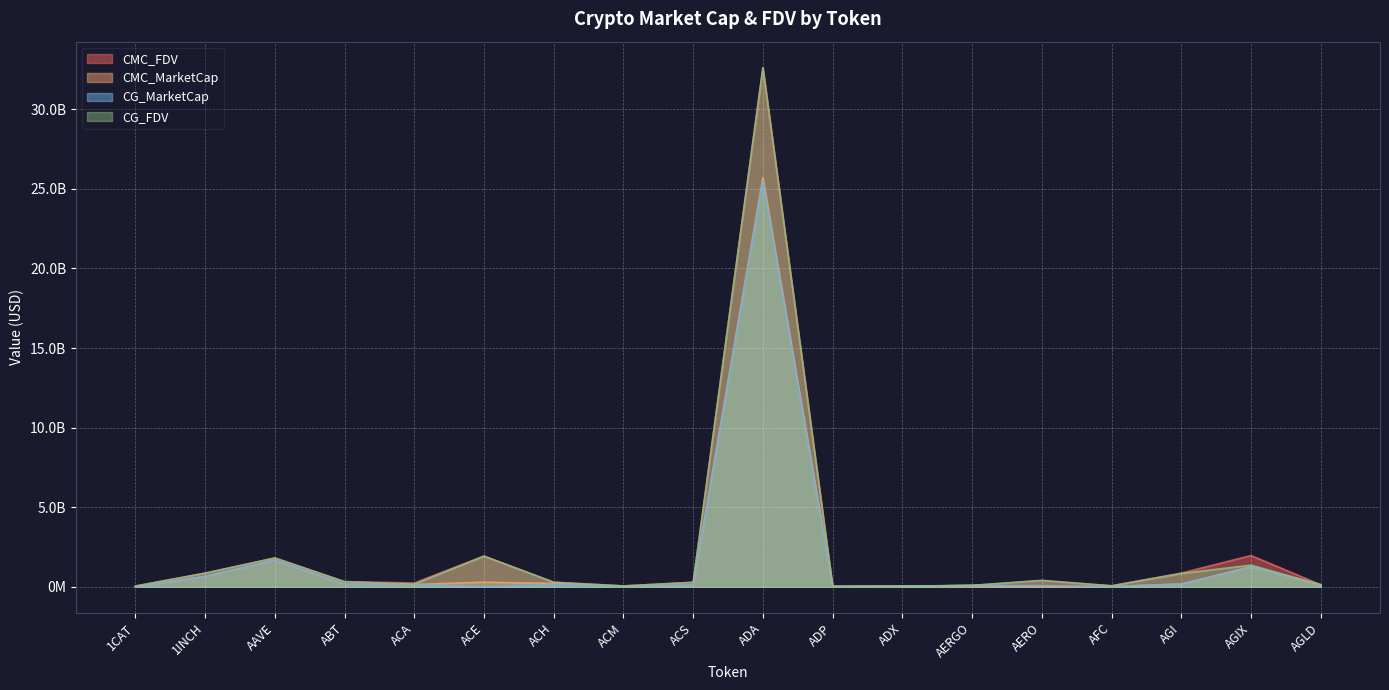

True or false: CMC_FDV and CG_MarketCap cross at least once.

False